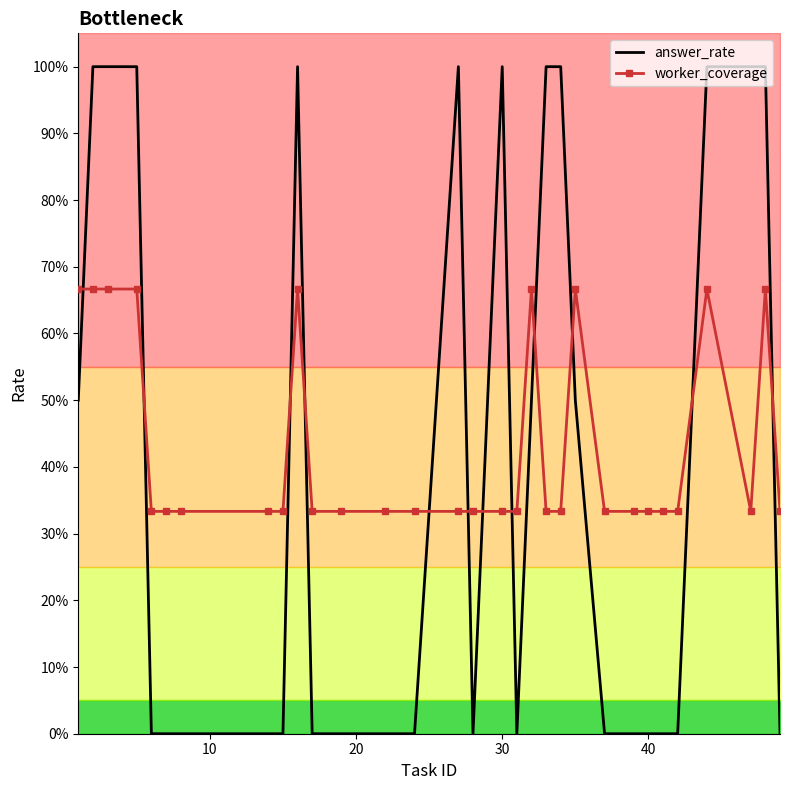

What is the lowest value of the worker_coverage series?

0.3